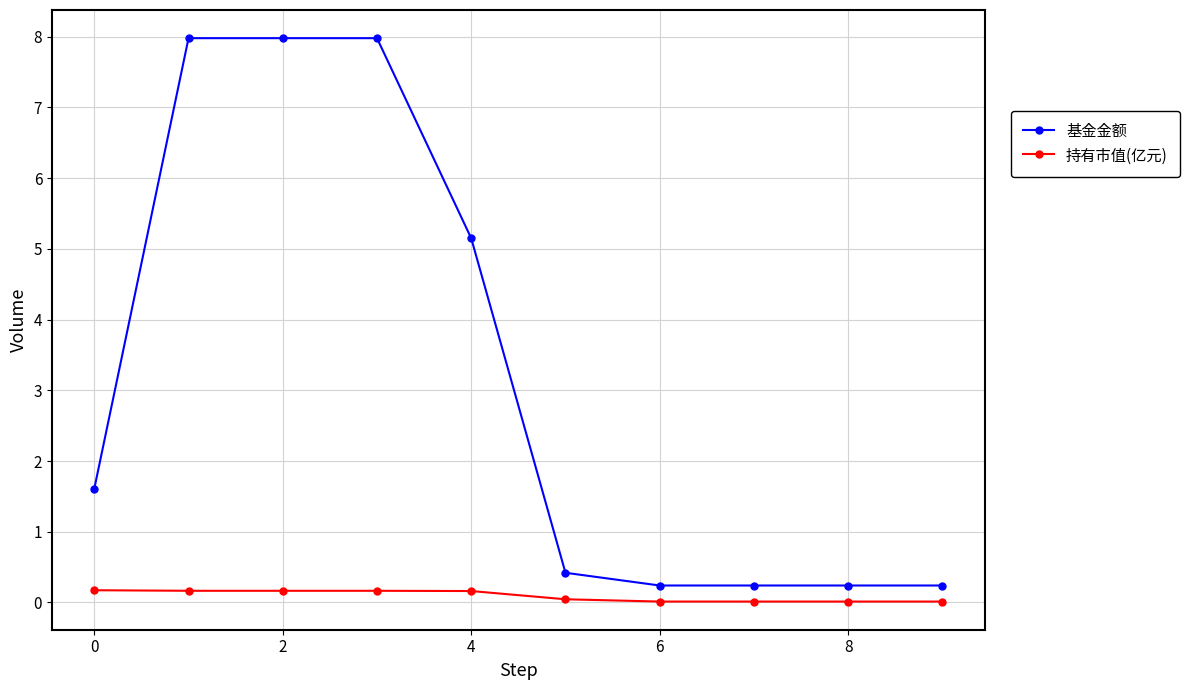

Which series has the largest range (max minus min)?

基金金额